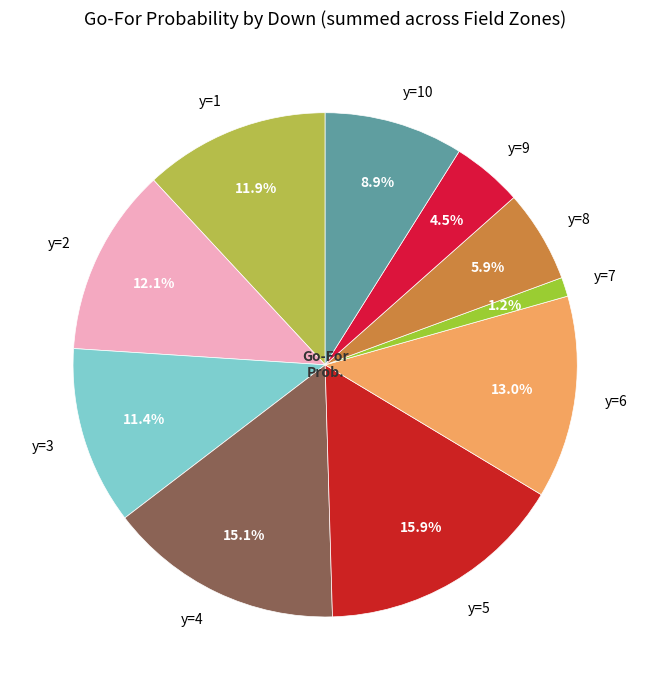

Between y=5 and y=3, which is larger?

y=5